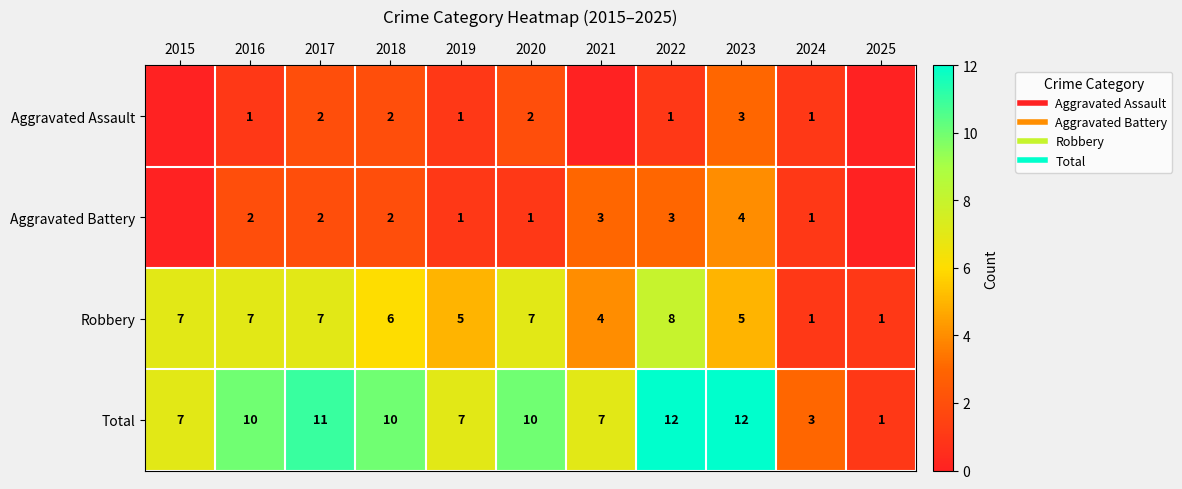

Is the value of Aggravated Assault at 2018 greater than the value of Aggravated Battery at 2024?

Yes